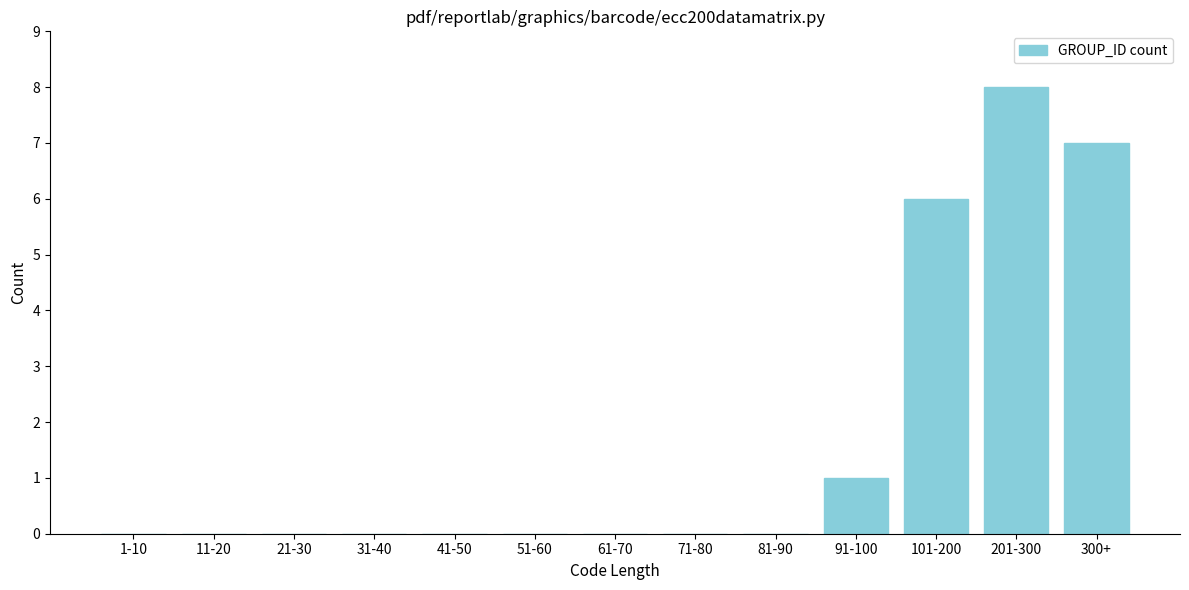

Reading left to right, transcribe all the data shown in this chart.

1-10=0	11-20=0	21-30=0	31-40=0	41-50=0	51-60=0	61-70=0	71-80=0	81-90=0	91-100=1	101-200=6	201-300=8	300+=7